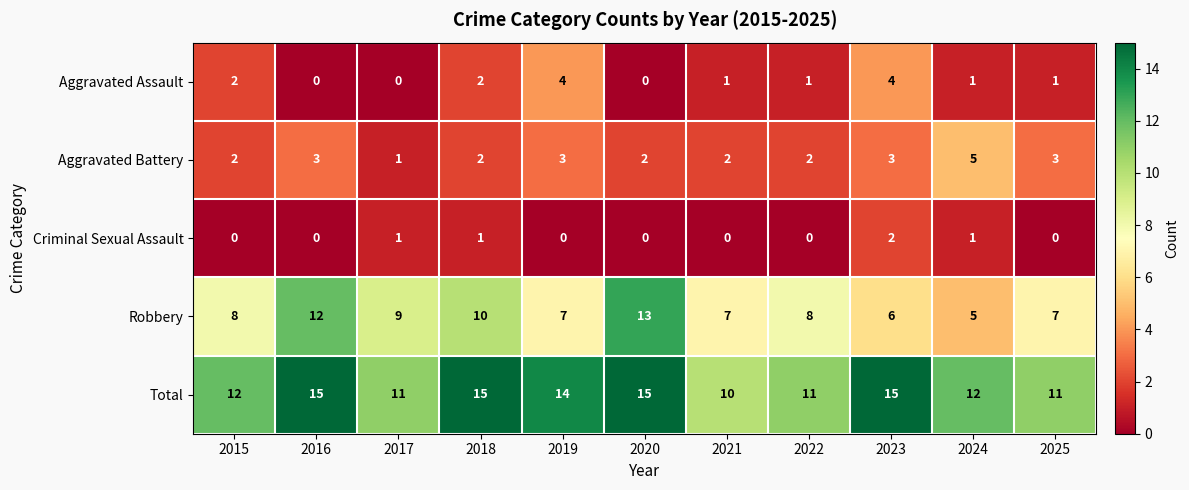

What is the difference between the highest and lowest values at 2018?

14